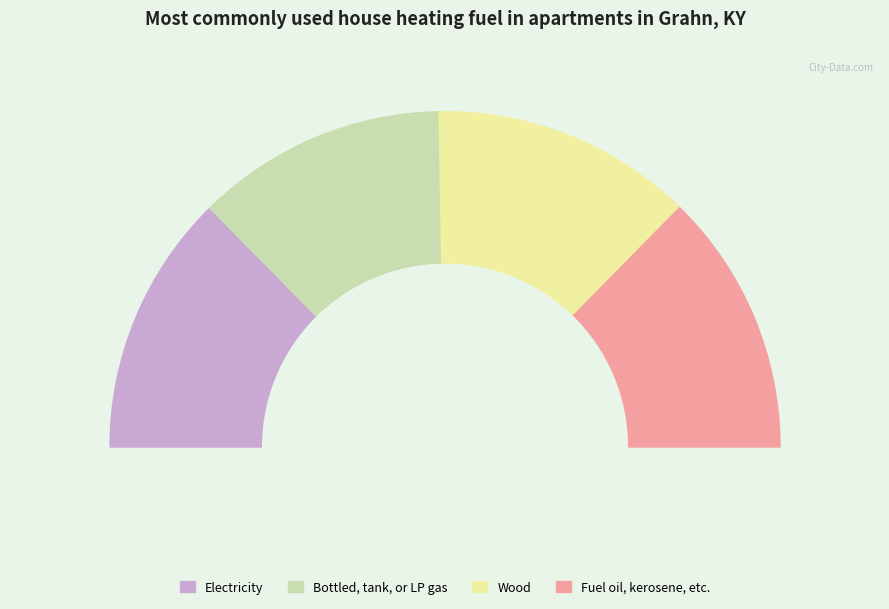

To the nearest percent, what is the difference between the 1 and 2 slice percentages?

1%